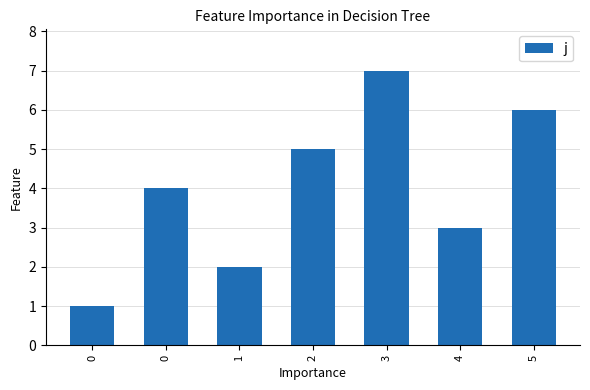

What is the difference between the maximum and minimum values?

6